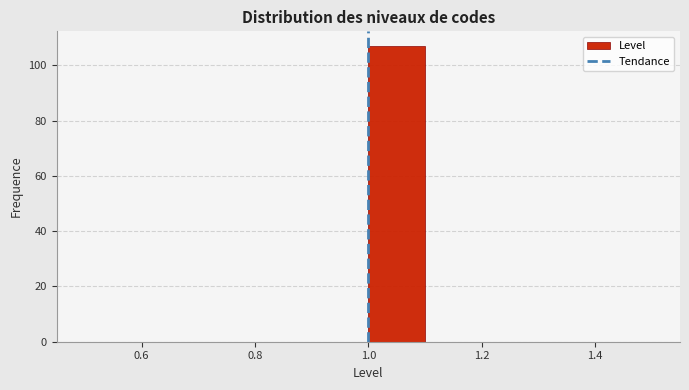

How tall is the bar that spans 1.0 to 1.1 on the x-axis? The values are not printed on the chart, so give them approximately, as read against the axis.

108